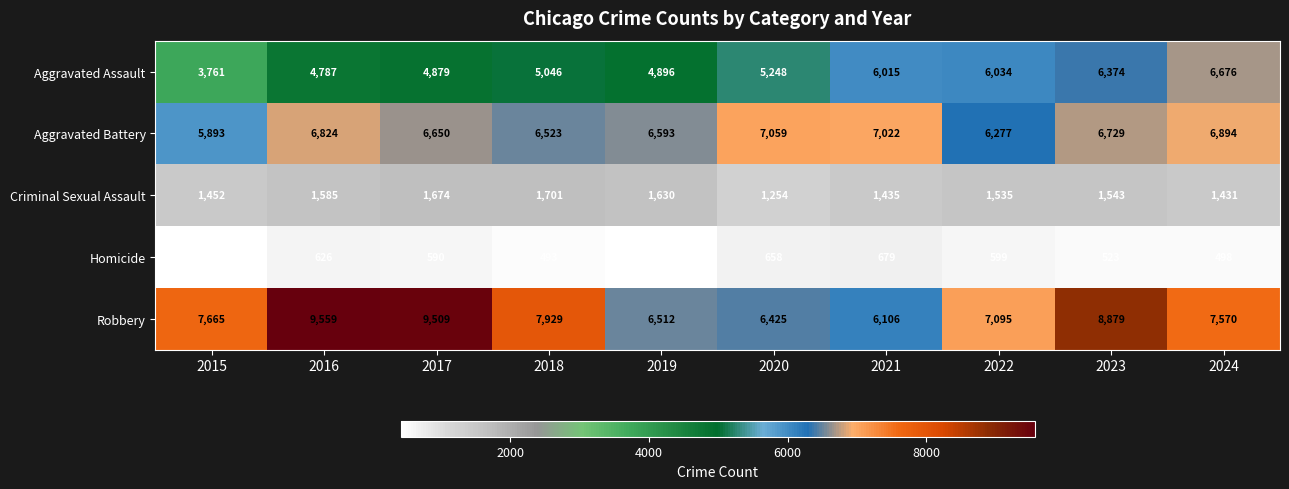

List the series in order of their peak value, highest first.

Robbery, Aggravated Battery, Aggravated Assault, Criminal Sexual Assault, Homicide